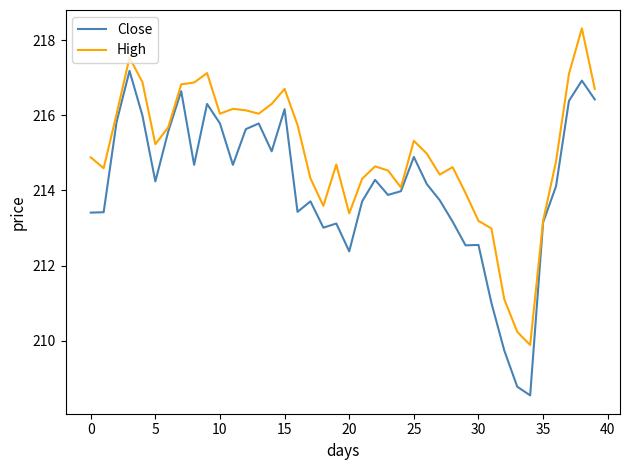

Which series has the largest total across all categories?

High